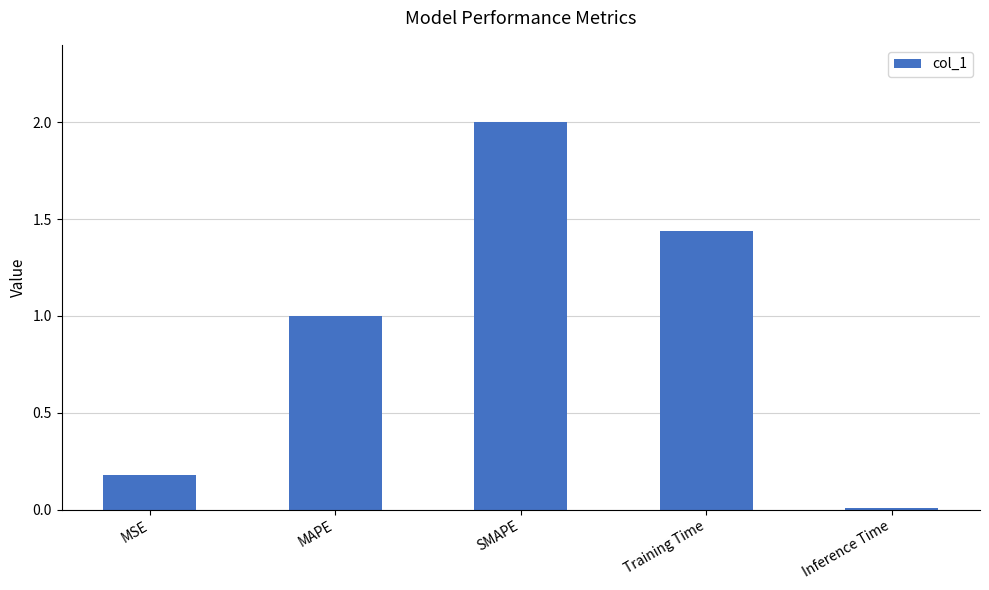

Between Training Time and MAPE, which is larger?

Training Time